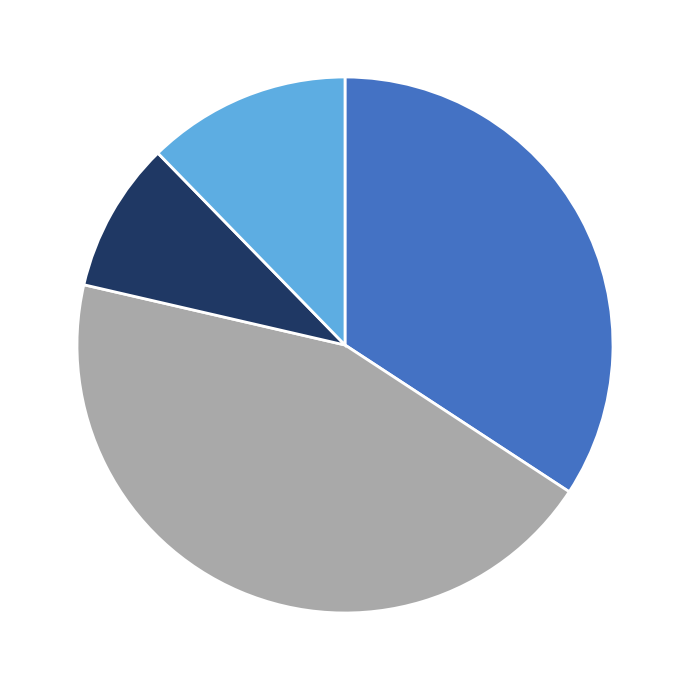

Is there any slice that represents more than half of the pie?

No